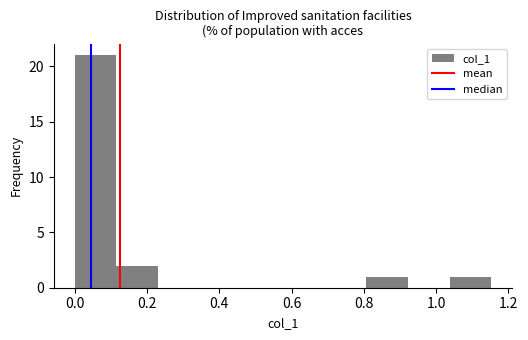

Reading left to right, transcribe this chart: for each bar, give the range it covers on the x-axis and its height. Neither the bar edges nor the heights are printed on the chart, so give them approximately, as read against the axes.

0.00 to 0.12: 21
0.12 to 0.24: 2
0.24 to 0.34: 0
0.34 to 0.46: 0
0.46 to 0.58: 0
0.58 to 0.70: 0
0.70 to 0.80: 0
0.80 to 0.92: 1
0.92 to 1.04: 0
1.04 to 1.16: 1